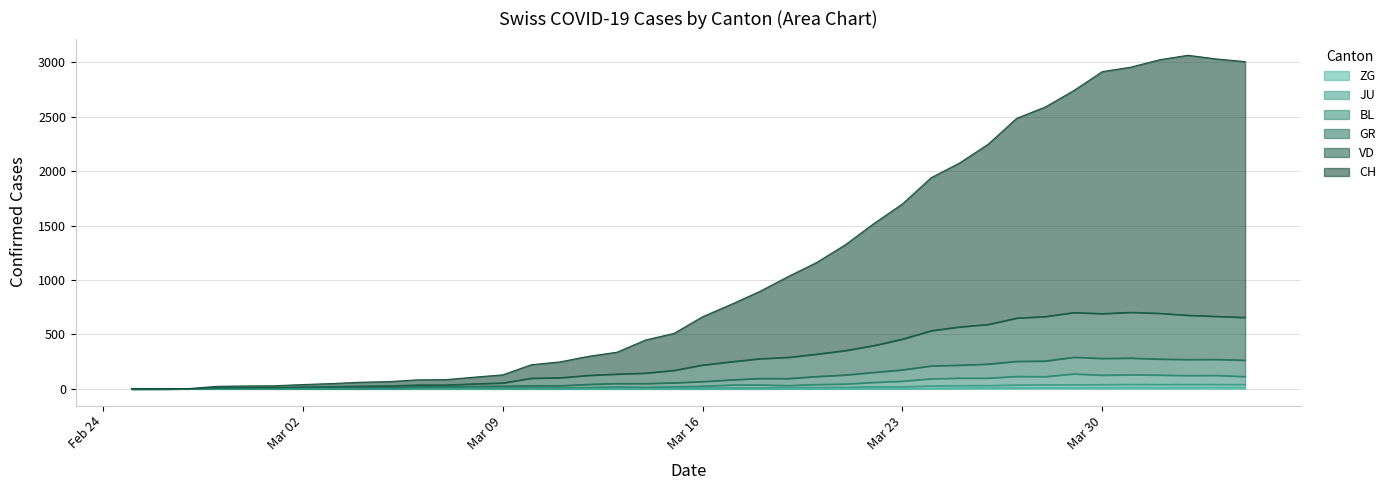

What is the total value across all series at 2020-03-19?

1465